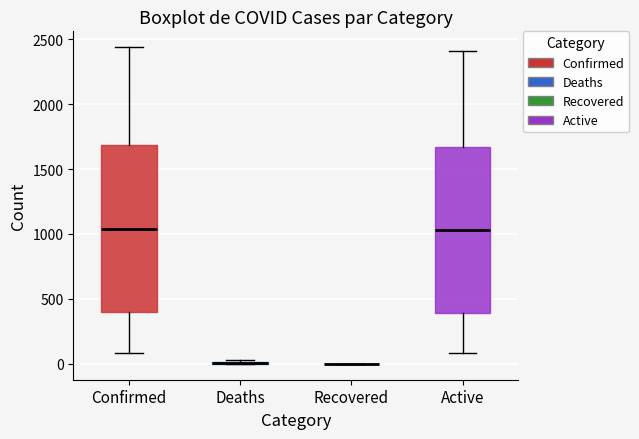

Reading left to right, read every box against the y-axis: the position of its median line, the range the box covers, and the ends of its whiskers. The values are not printed on the chart, so give them approximately, as read against the axis.

Confirmed: median 1050, box 400 to 1700, whiskers 100 to 2450
Deaths: box collapsed to a line at 0, whiskers 0 to 50
Recovered: box collapsed to a line at 0, whiskers 0 to 0
Active: median 1050, box 400 to 1650, whiskers 100 to 2400